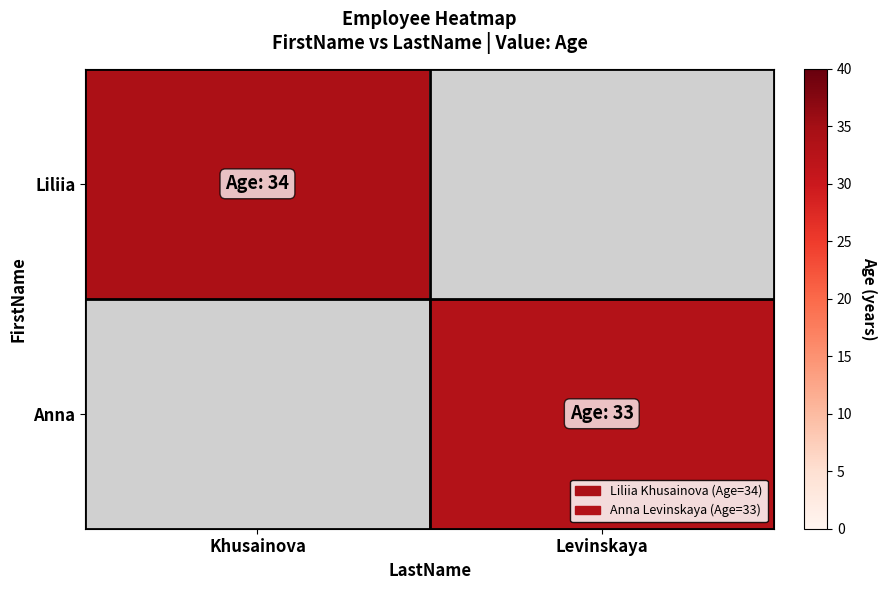

Reading left to right, list all the values displayed in this chart.

Liliia: Khusainova=34	Levinskaya=0
Anna: Khusainova=0	Levinskaya=33